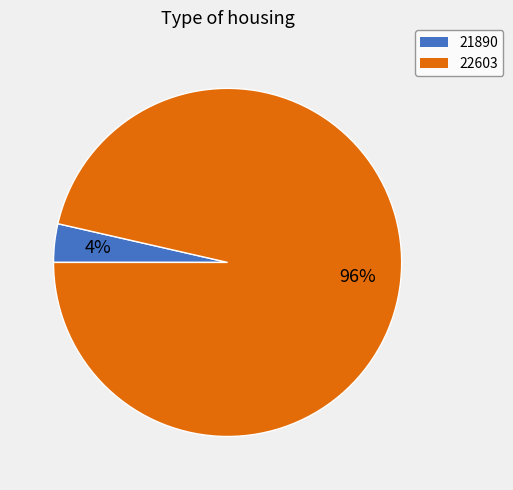

To the nearest percent, what is the average slice percentage?

50%